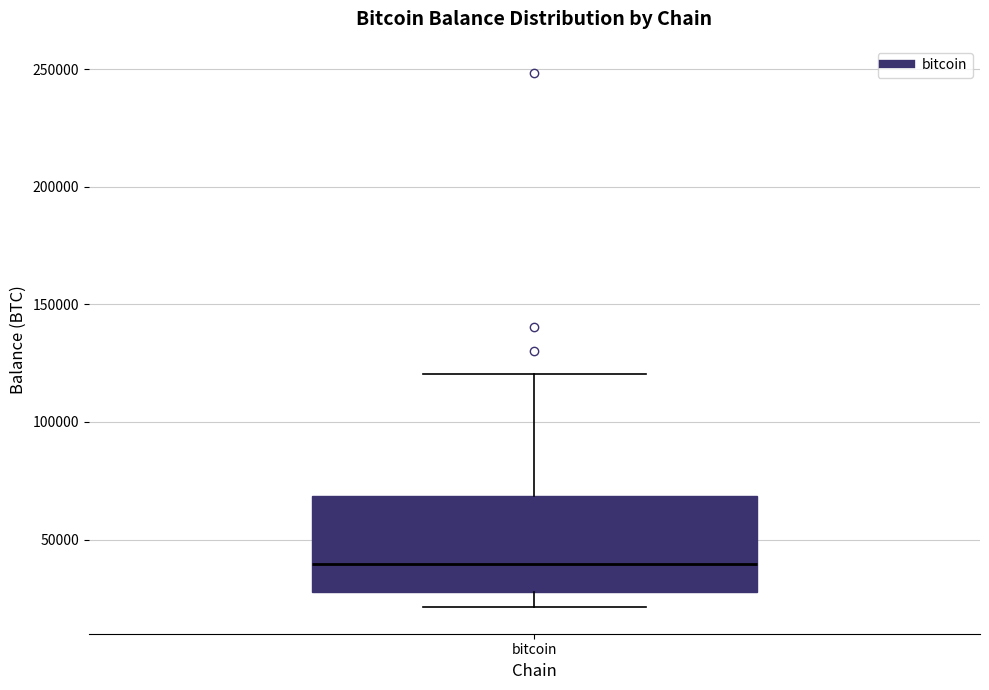

Transcribe this box plot: give where the median line is, the range the box spans, and where the two whiskers end, as read against the y-axis. The values are not printed on the chart, so give them approximately, as read against the axis.

median 40000, box 25000 to 70000, whiskers 20000 to 120000